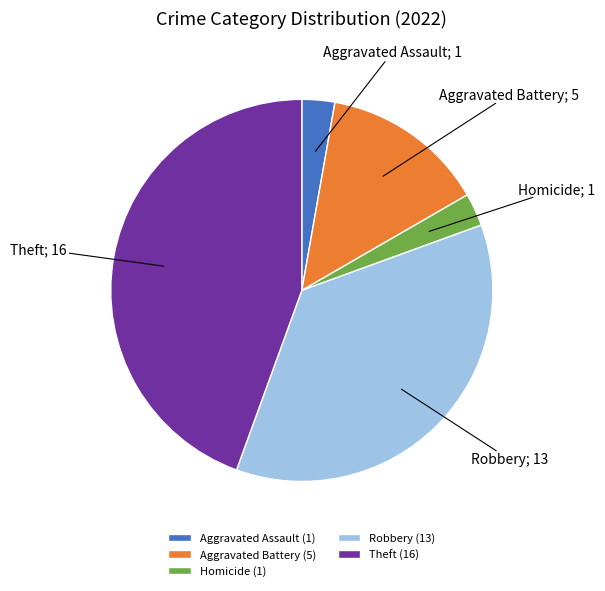

Does Homicide (1) represent more than half of the total?

No